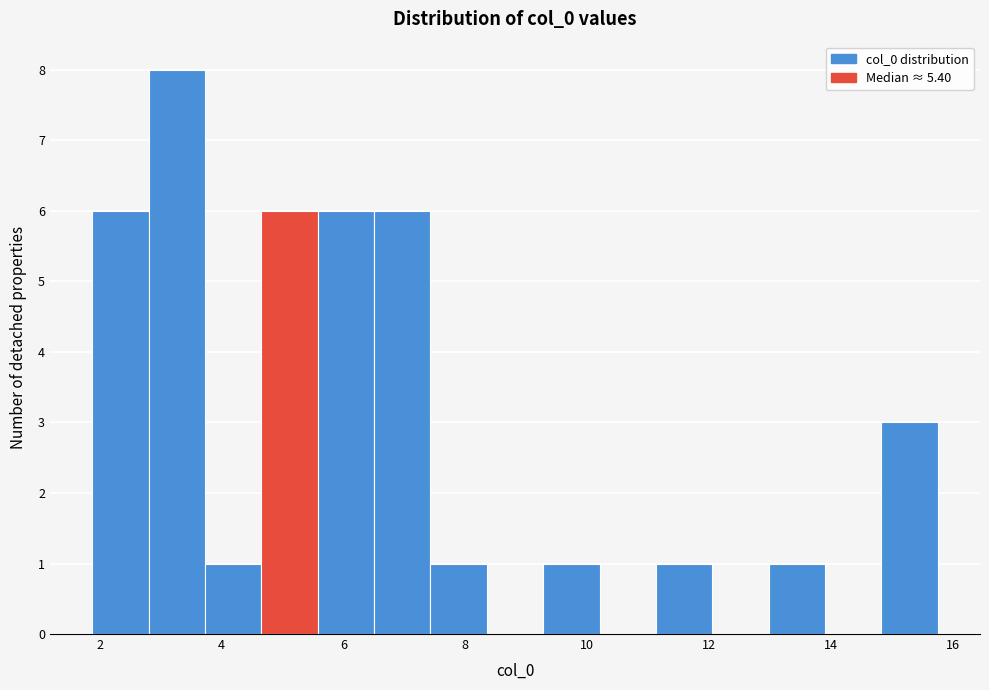

Reading left to right, list every bar in this chart as the range it spans on the x-axis followed by its height. Neither the bar edges nor the heights are printed on the chart, so give them approximately, as read against the axes.

1.8 to 2.8: 6
2.8 to 3.8: 8
3.8 to 4.6: 1
4.6 to 5.6: 6
5.6 to 6.6: 6
6.6 to 7.4: 6
7.4 to 8.4: 1
8.4 to 9.2: 0
9.2 to 10.2: 1
10.2 to 11.2: 0
11.2 to 12.0: 1
12.0 to 13.0: 0
13.0 to 14.0: 1
14.0 to 14.8: 0
14.8 to 15.8: 3